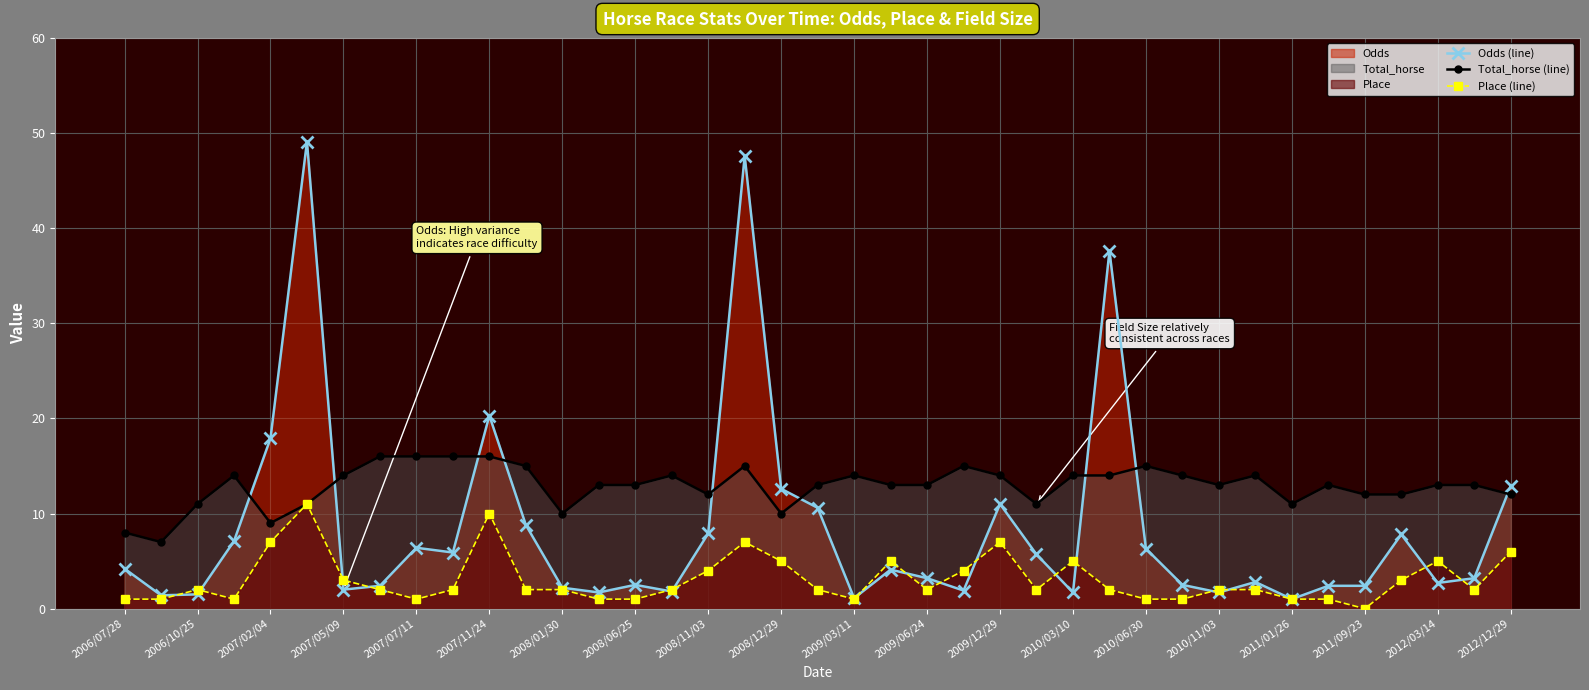

What is the maximum value shown in the chart?

49.1